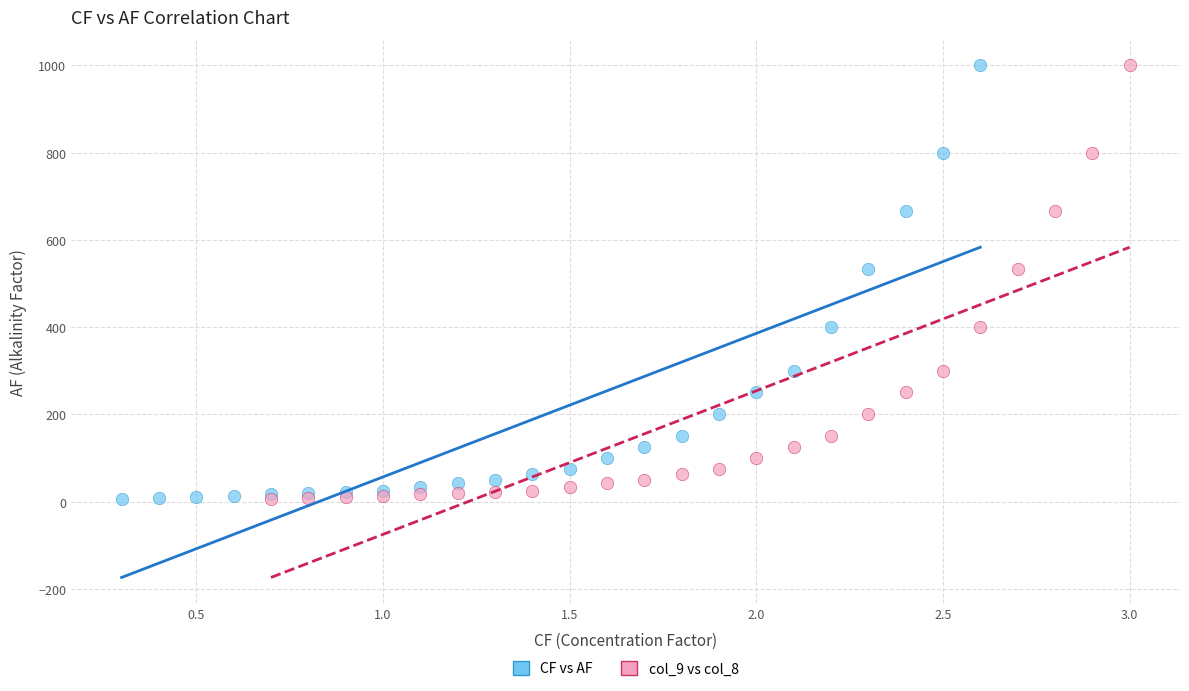

What are all the series names shown in the legend?

CF vs AF, col_9 vs col_8